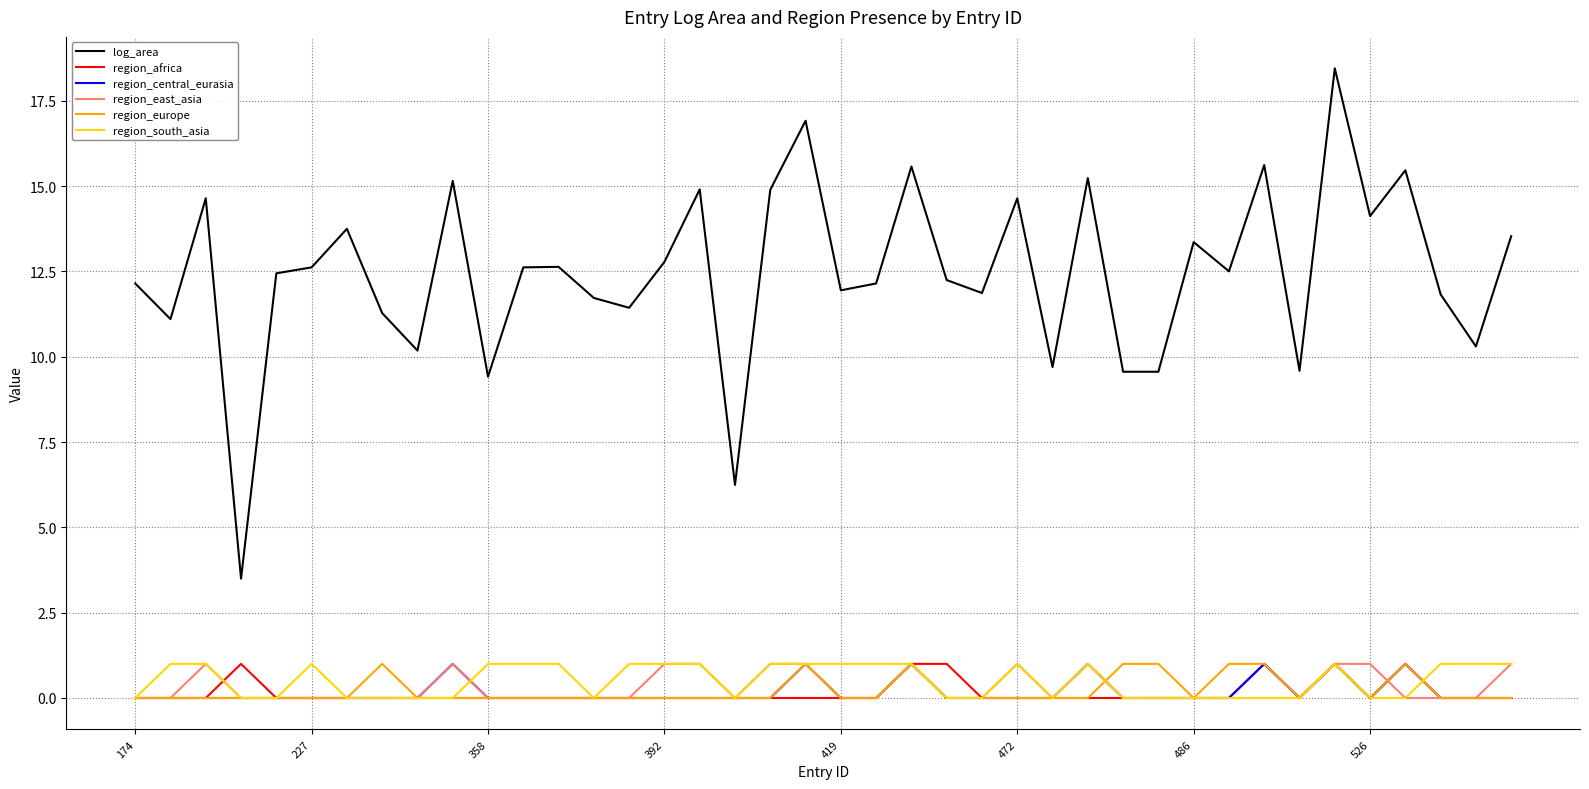

Which series has the largest total across all categories?

log_area